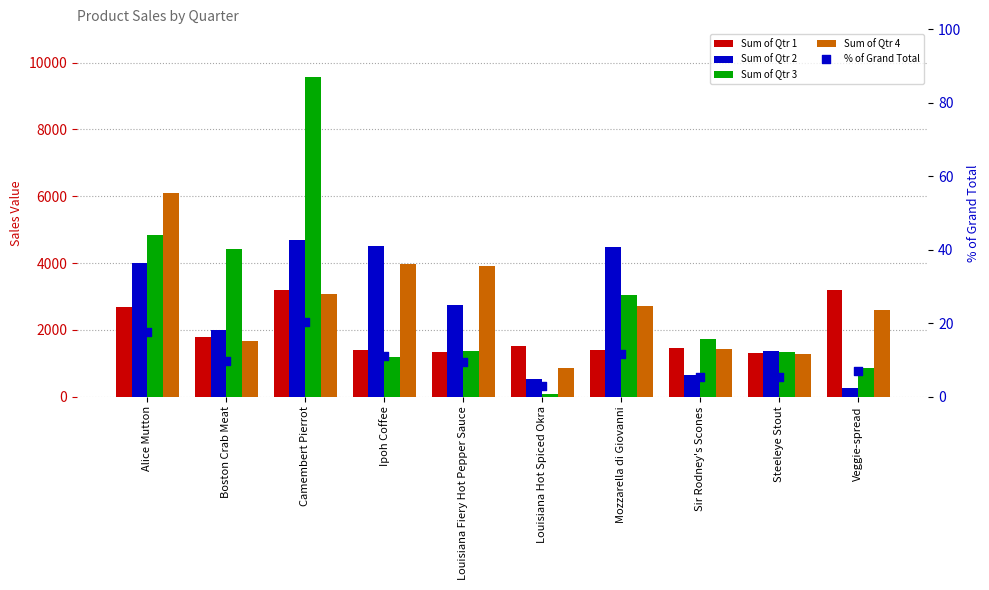

What are all the series names shown in the legend?

Sum of Qtr 1, Sum of Qtr 2, Sum of Qtr 3, Sum of Qtr 4, % of Grand Total